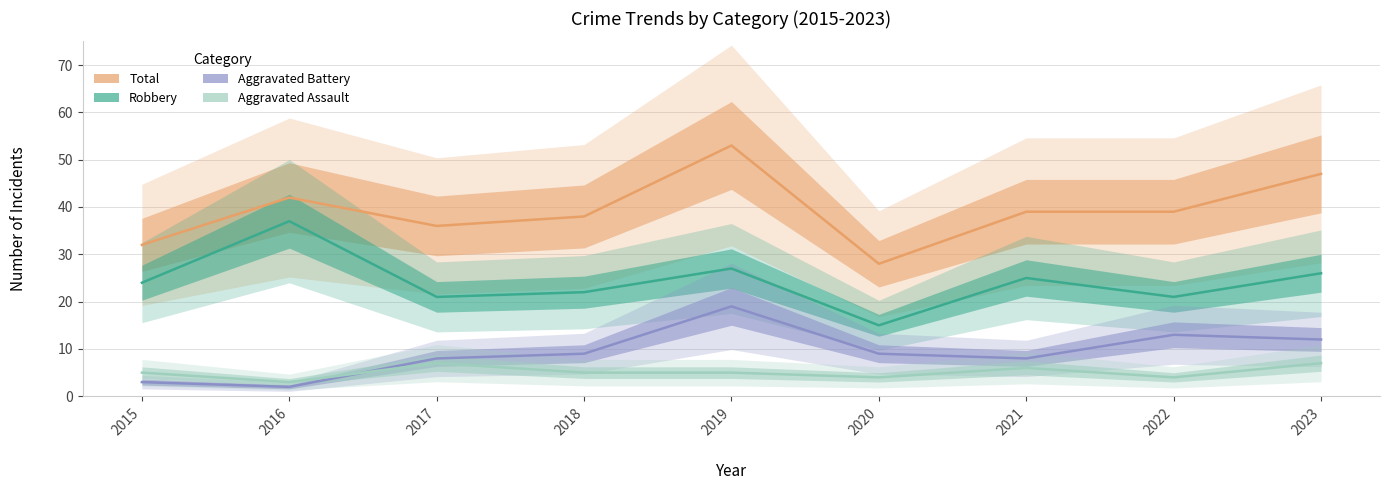

What are all the series names shown in the legend?

Total, Robbery, Aggravated Battery, Aggravated Assault